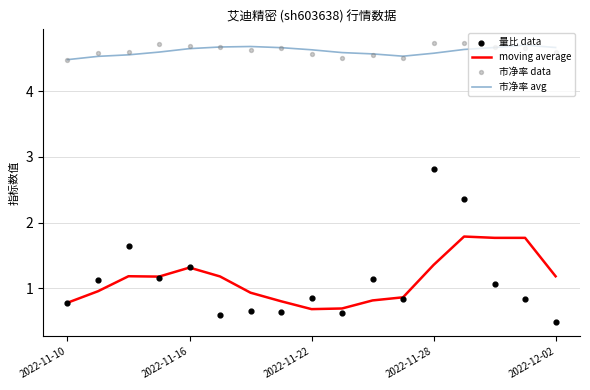

What are all the series names shown in the legend?

moving average, 市净率 avg, 量比 data, 市净率 data